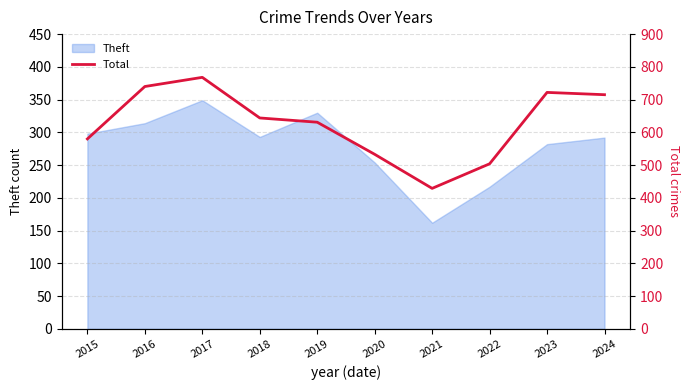

What is the difference between the maximum and minimum values?

339